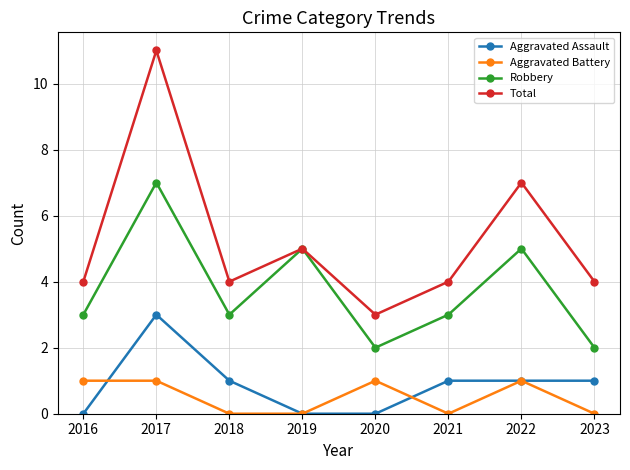

Count the number of data series in this chart.

4